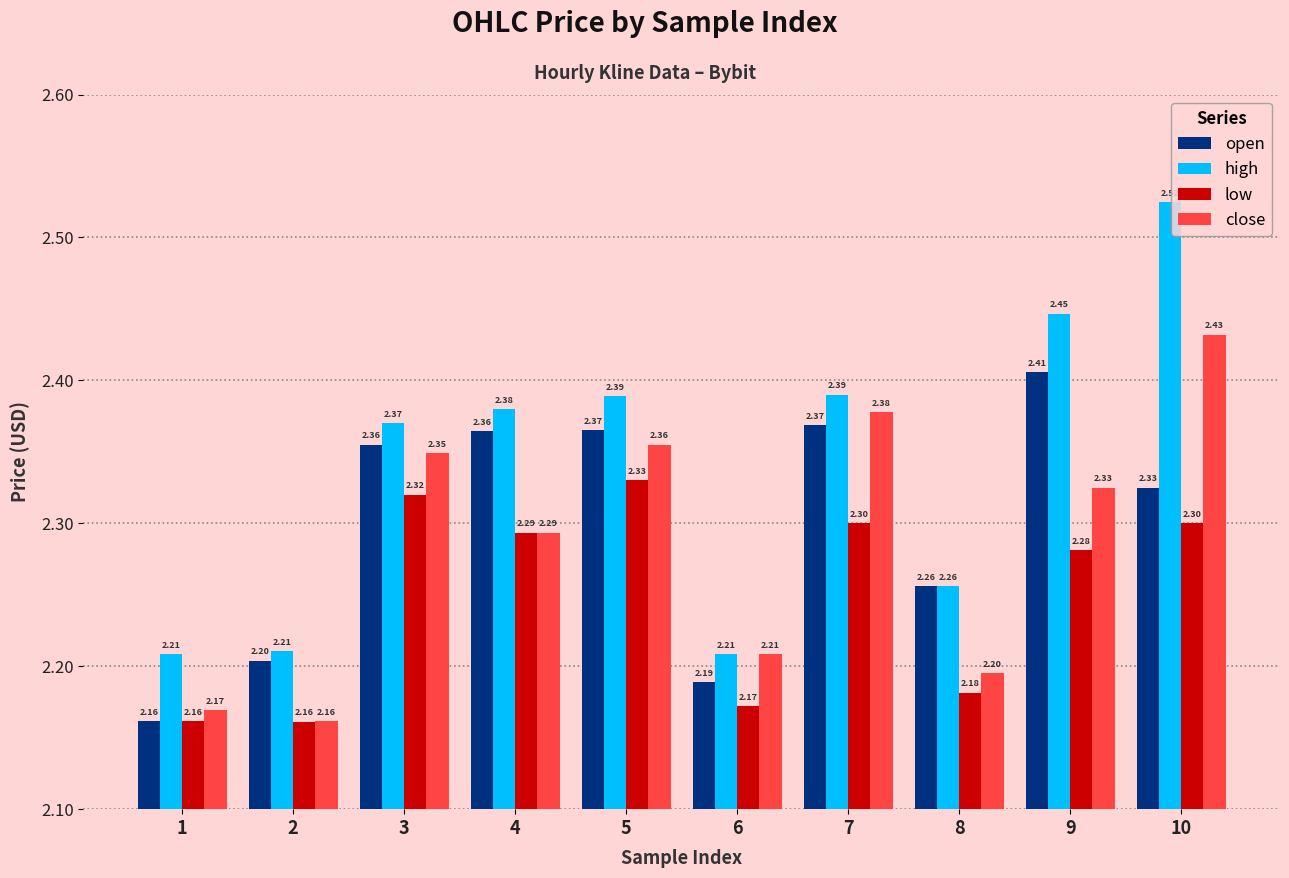

At which category is the sum across all series the highest?

10